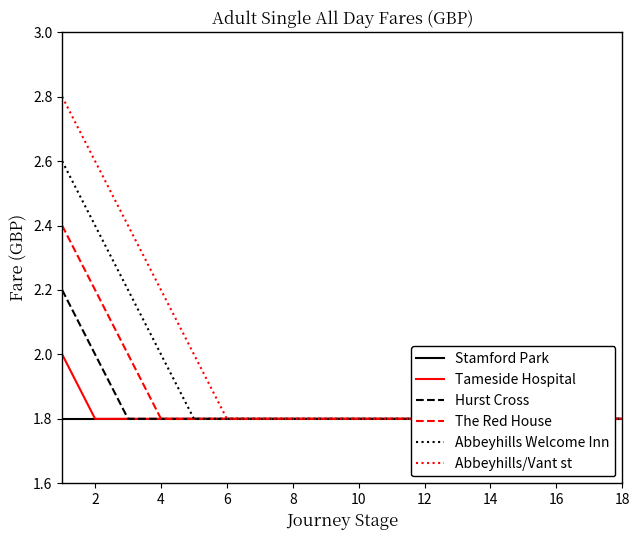

The Hurst Cross series shows 1.8 at 10. True or false?

True